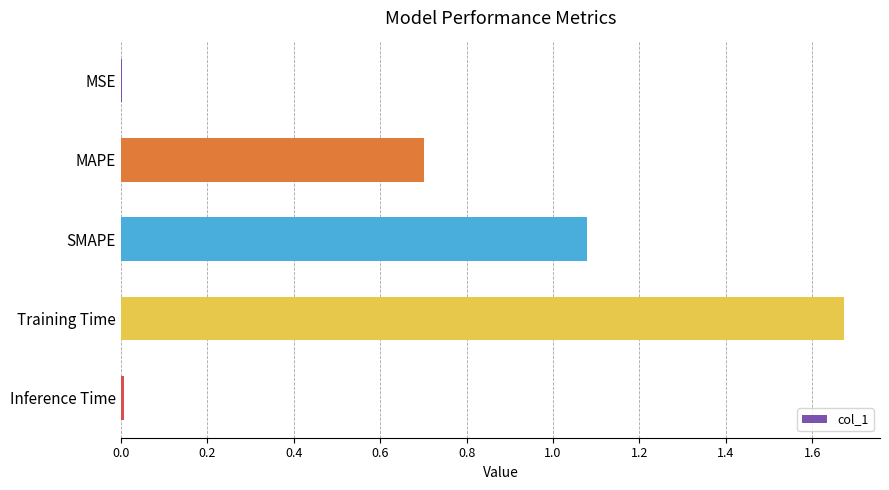

What is the sum of all values?

3.5